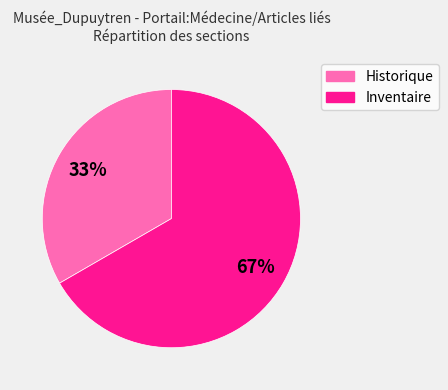

What percentage is the Historique slice, to the nearest percent?

33%